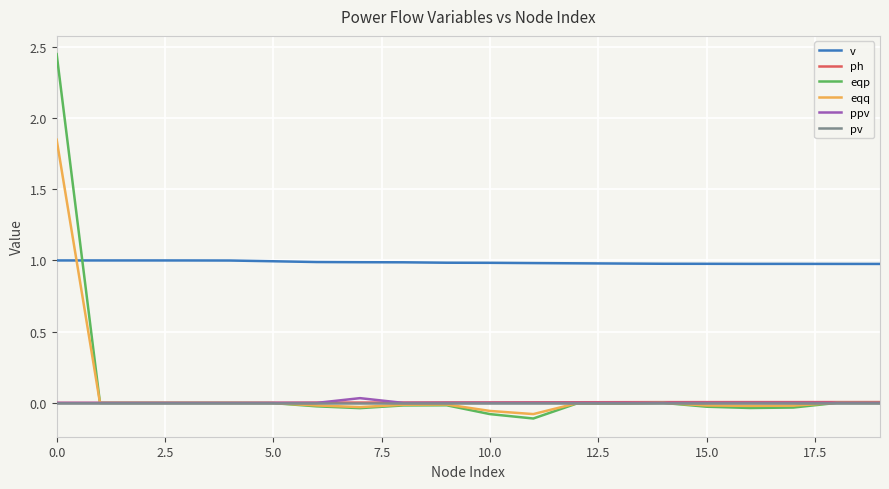

Does the chart display data point markers on the line(s)?

No